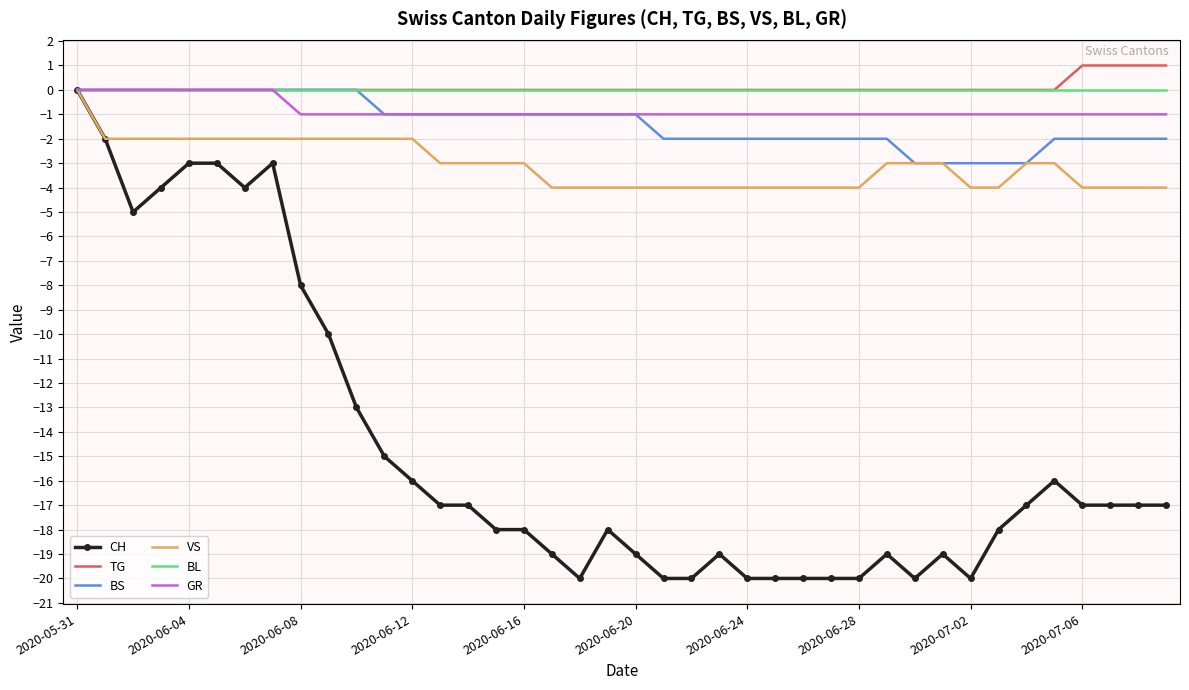

What is the minimum value shown in the chart?

-20